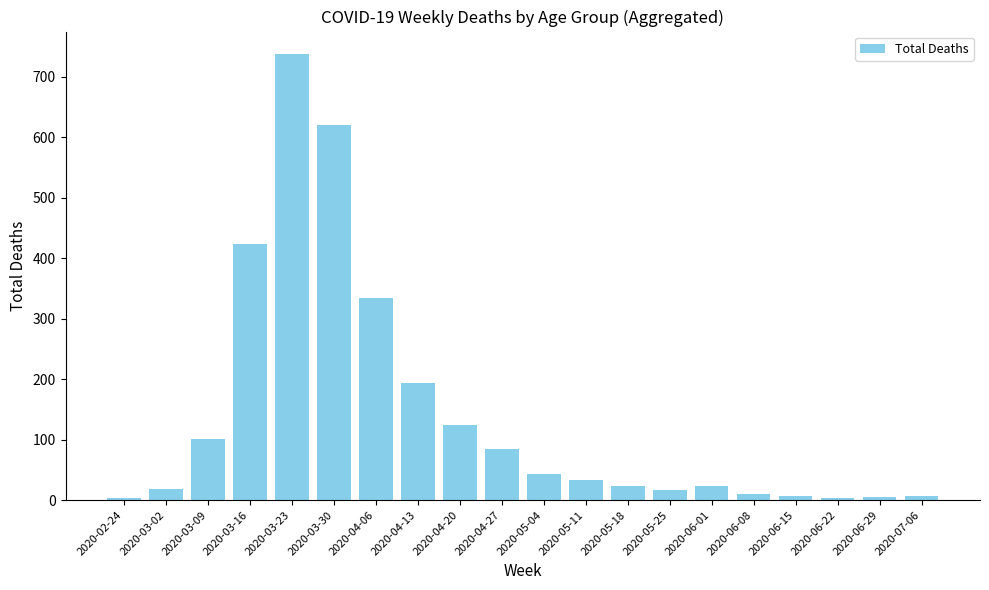

What is the change in value from 2020-03-09 to 2020-03-23?

+637